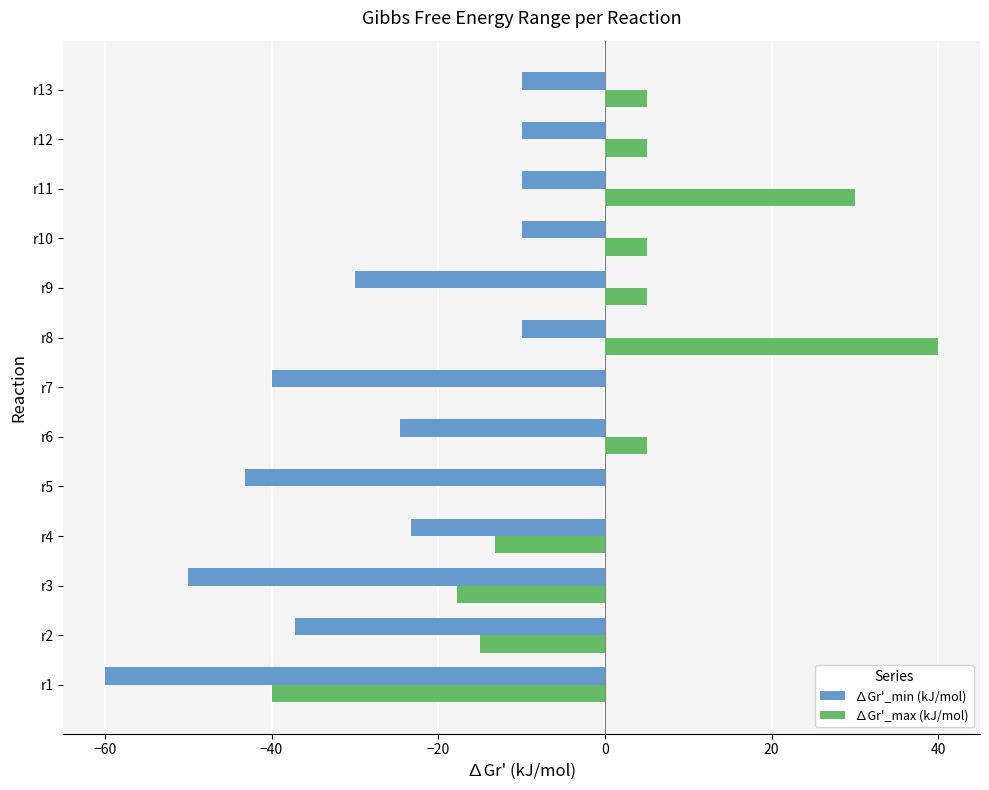

Where is ∆Gr'_min (kJ/mol) nearest to the value -35?

r2